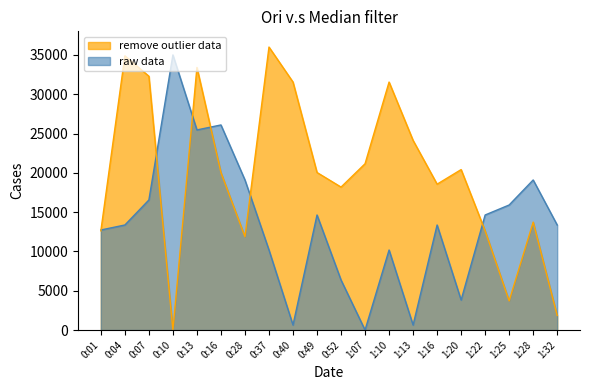

Does the chart display data point markers on the line(s)?

No